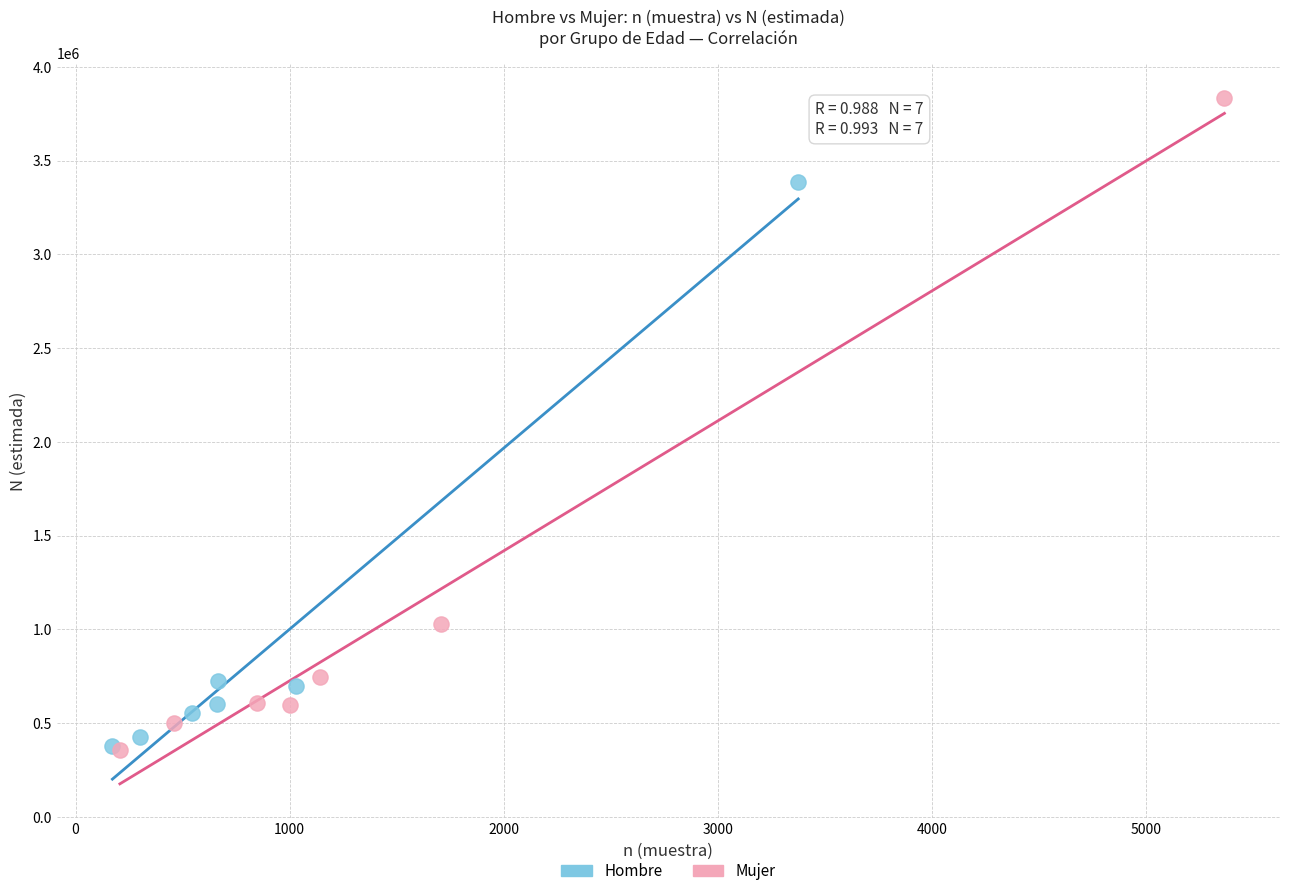

Which series reaches the maximum Y coordinate?

Mujer